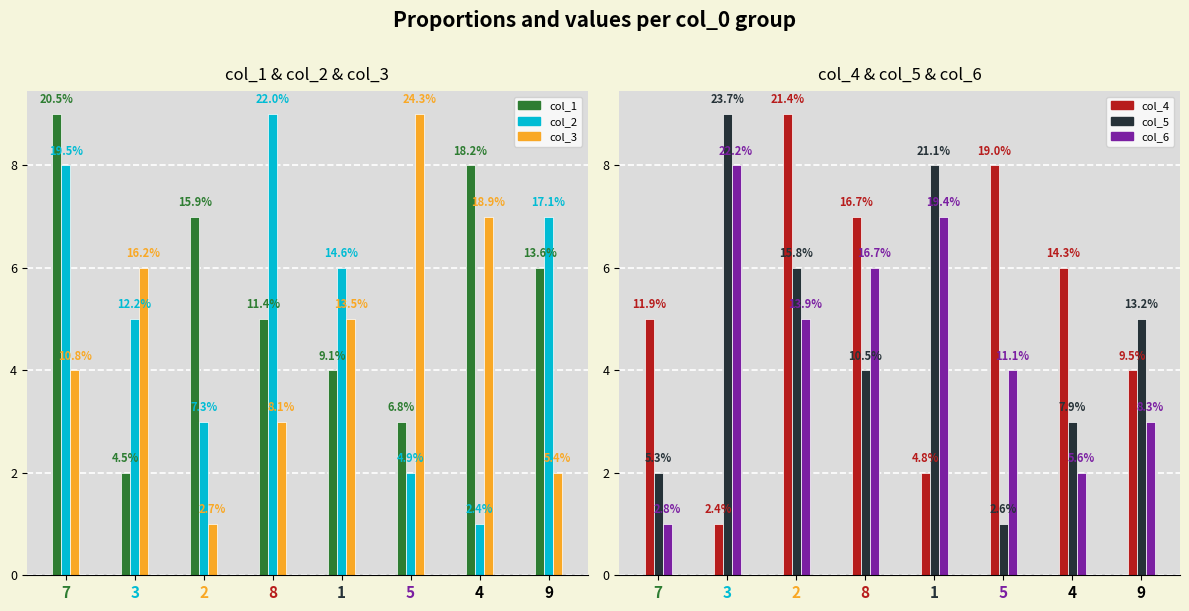

Between 3 and 1, which is larger?

1